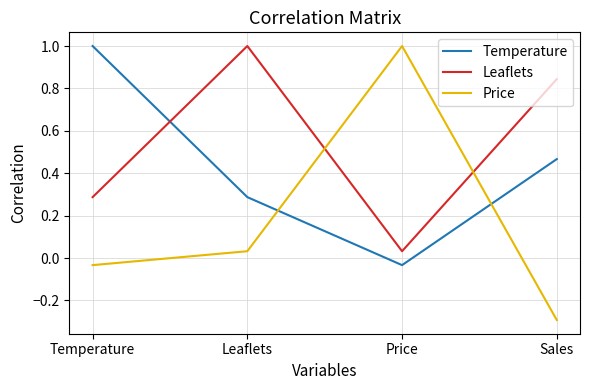

Rank the categories by Temperature value from highest to lowest.

Temperature, Sales, Leaflets, Price